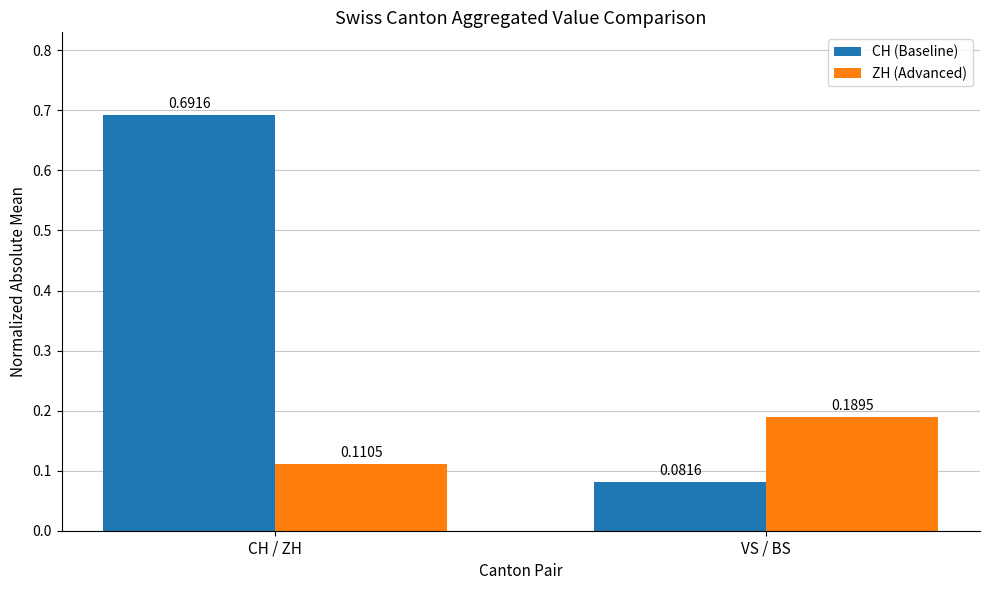

Where is ZH (Advanced) nearest to the value 0?

CH / ZH